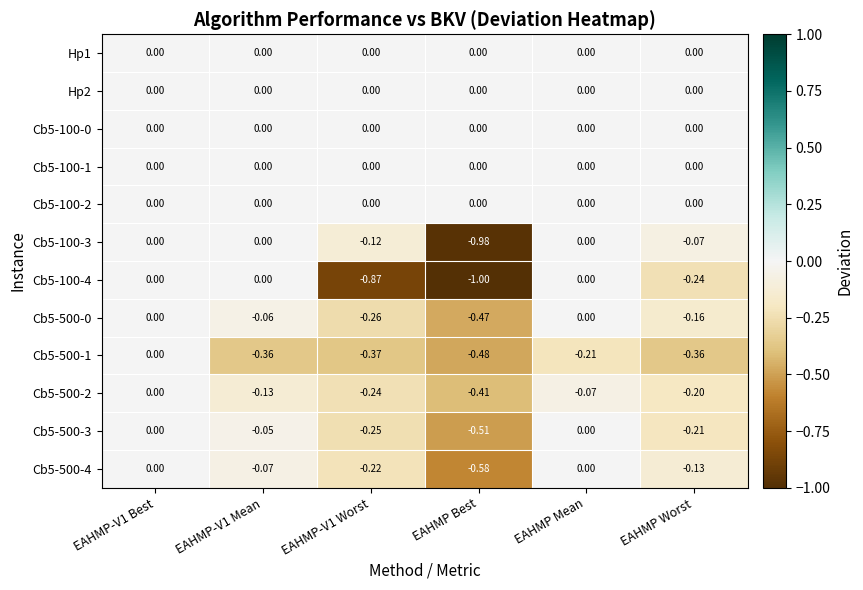

Is the value of Cb5-500-1 at EAHMP Mean greater than the value of Cb5-100-4 at EAHMP Best?

Yes